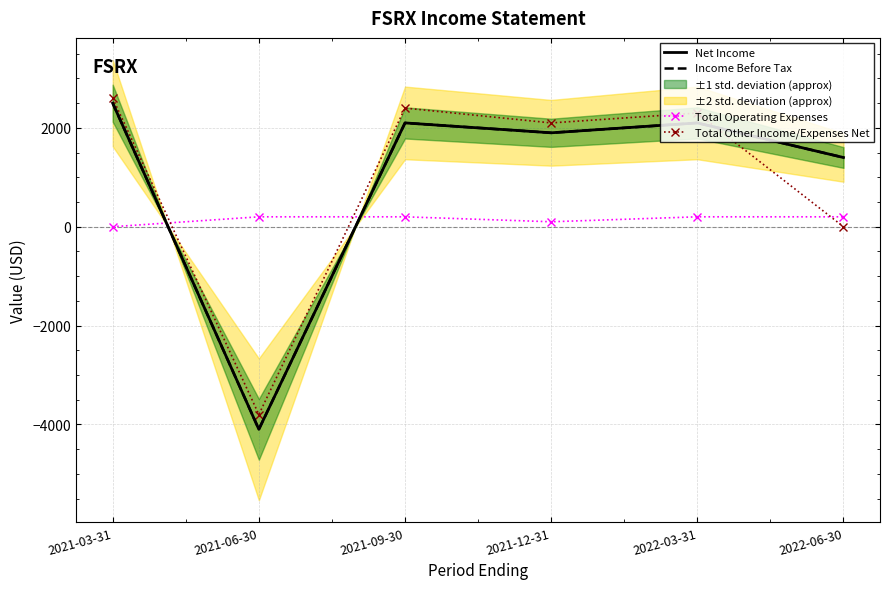

At which category is the sum across all series the highest?

2021-03-31